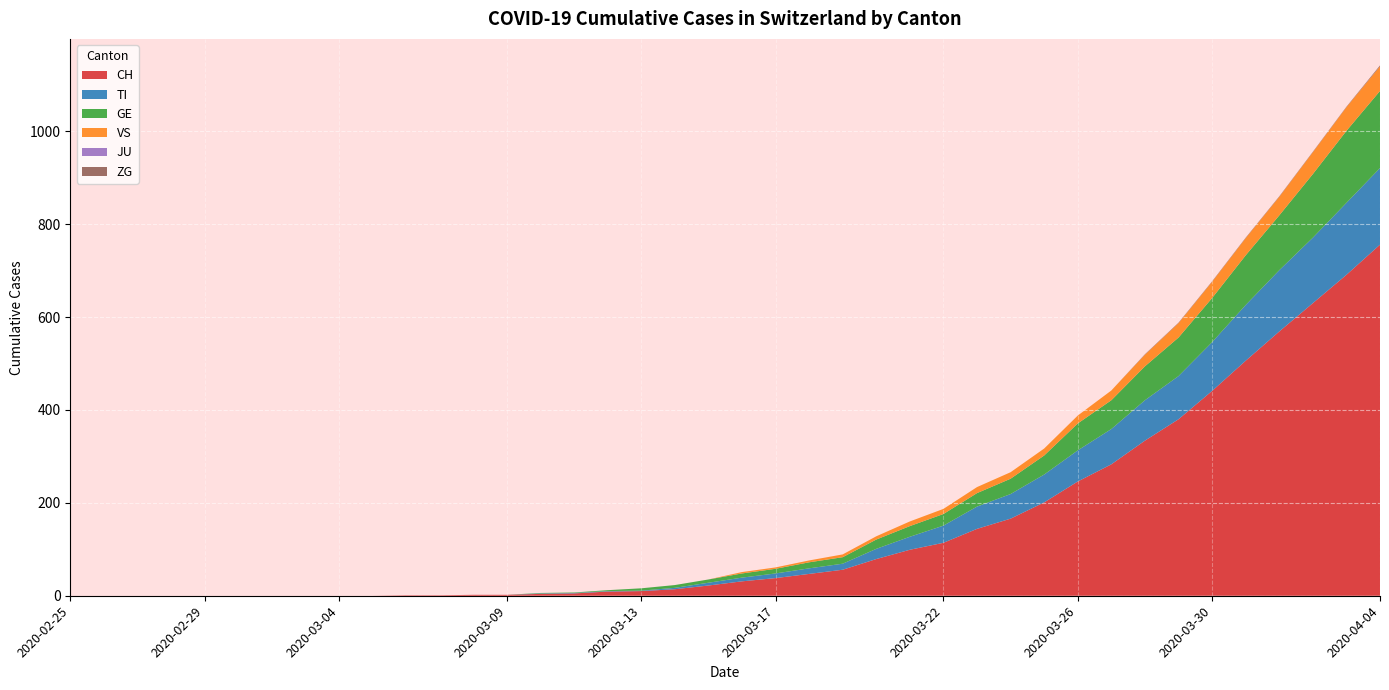

Reading left to right, transcribe all the data shown in this chart.

CH: 2020-02-25=0	2020-02-26=0	2020-02-27=0	2020-02-28=0	2020-02-29=0	2020-03-01=0	2020-03-02=0	2020-03-03=0	2020-03-04=0	2020-03-05=0	2020-03-06=1	2020-03-07=1	2020-03-08=2	2020-03-09=2	2020-03-10=4	2020-03-11=5	2020-03-12=9	2020-03-13=10	2020-03-14=14	2020-03-15=22	2020-03-16=31	2020-03-17=38	2020-03-18=47	2020-03-19=56	2020-03-20=79	2020-03-21=99	2020-03-22=114	2020-03-23=144	2020-03-24=166	2020-03-25=201	2020-03-26=246	2020-03-27=283	2020-03-28=334	2020-03-29=380	2020-03-30=441	2020-03-31=506	2020-04-01=569	2020-04-02=630	2020-04-03=691	2020-04-04=756
TI: 2020-02-25=0	2020-02-26=0	2020-02-27=0	2020-02-28=0	2020-02-29=0	2020-03-01=0	2020-03-02=0	2020-03-03=0	2020-03-04=0	2020-03-05=0	2020-03-06=0	2020-03-07=0	2020-03-08=0	2020-03-09=0	2020-03-10=1	2020-03-11=1	2020-03-12=1	2020-03-13=1	2020-03-14=3	2020-03-15=6	2020-03-16=8	2020-03-17=10	2020-03-18=12	2020-03-19=13	2020-03-20=22	2020-03-21=28	2020-03-22=37	2020-03-23=48	2020-03-24=53	2020-03-25=60	2020-03-26=67	2020-03-27=76	2020-03-28=87	2020-03-29=93	2020-03-30=105	2020-03-31=120	2020-04-01=132	2020-04-02=141	2020-04-03=155	2020-04-04=165
GE: 2020-02-25=0	2020-02-26=0	2020-02-27=0	2020-02-28=0	2020-02-29=0	2020-03-01=0	2020-03-02=0	2020-03-03=0	2020-03-04=0	2020-03-05=0	2020-03-06=0	2020-03-07=0	2020-03-08=0	2020-03-09=0	2020-03-10=1	2020-03-11=1	2020-03-12=2	2020-03-13=5	2020-03-14=6	2020-03-15=7	2020-03-16=9	2020-03-17=10	2020-03-18=13	2020-03-19=14	2020-03-20=20	2020-03-21=23	2020-03-22=25	2020-03-23=29	2020-03-24=33	2020-03-25=41	2020-03-26=58	2020-03-27=62	2020-03-28=73	2020-03-29=83	2020-03-30=95	2020-03-31=107	2020-04-01=118	2020-04-02=137	2020-04-03=155	2020-04-04=166
VS: 2020-02-25=0	2020-02-26=0	2020-02-27=0	2020-02-28=0	2020-02-29=0	2020-03-01=0	2020-03-02=0	2020-03-03=0	2020-03-04=0	2020-03-05=0	2020-03-06=0	2020-03-07=0	2020-03-08=0	2020-03-09=0	2020-03-10=0	2020-03-11=0	2020-03-12=0	2020-03-13=0	2020-03-14=0	2020-03-15=0	2020-03-16=3	2020-03-17=3	2020-03-18=4	2020-03-19=6	2020-03-20=7	2020-03-21=10	2020-03-22=11	2020-03-23=13	2020-03-24=14	2020-03-25=15	2020-03-26=17	2020-03-27=21	2020-03-28=25	2020-03-29=31	2020-03-30=35	2020-03-31=37	2020-04-01=40	2020-04-02=47	2020-04-03=51	2020-04-04=53
JU: 2020-02-25=0	2020-02-26=0	2020-02-27=0	2020-02-28=0	2020-02-29=0	2020-03-01=0	2020-03-02=0	2020-03-03=0	2020-03-04=0	2020-03-05=0	2020-03-06=0	2020-03-07=0	2020-03-08=0	2020-03-09=0	2020-03-10=0	2020-03-11=0	2020-03-12=0	2020-03-13=0	2020-03-14=0	2020-03-15=0	2020-03-16=0	2020-03-17=0	2020-03-18=0	2020-03-19=0	2020-03-20=0	2020-03-21=0	2020-03-22=0	2020-03-23=0	2020-03-24=0	2020-03-25=0	2020-03-26=0	2020-03-27=0	2020-03-28=0	2020-03-29=0	2020-03-30=0	2020-03-31=0	2020-04-01=0	2020-04-02=0	2020-04-03=0	2020-04-04=0
ZG: 2020-02-25=0	2020-02-26=0	2020-02-27=0	2020-02-28=0	2020-02-29=0	2020-03-01=0	2020-03-02=0	2020-03-03=0	2020-03-04=0	2020-03-05=0	2020-03-06=0	2020-03-07=0	2020-03-08=0	2020-03-09=0	2020-03-10=0	2020-03-11=0	2020-03-12=0	2020-03-13=0	2020-03-14=0	2020-03-15=0	2020-03-16=0	2020-03-17=0	2020-03-18=0	2020-03-19=0	2020-03-20=0	2020-03-21=0	2020-03-22=0	2020-03-23=0	2020-03-24=0	2020-03-25=0	2020-03-26=0	2020-03-27=0	2020-03-28=1	2020-03-29=1	2020-03-30=1	2020-03-31=1	2020-04-01=1	2020-04-02=1	2020-04-03=1	2020-04-04=2